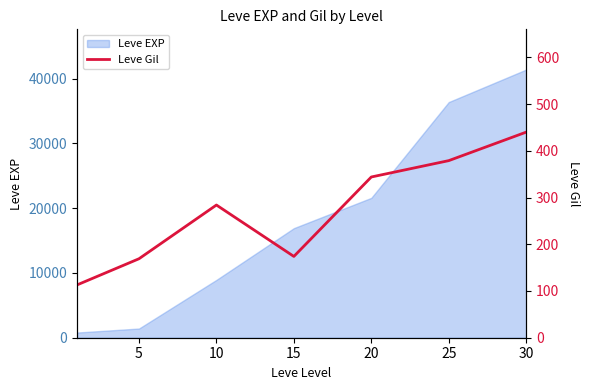

How many values are below 284?

3